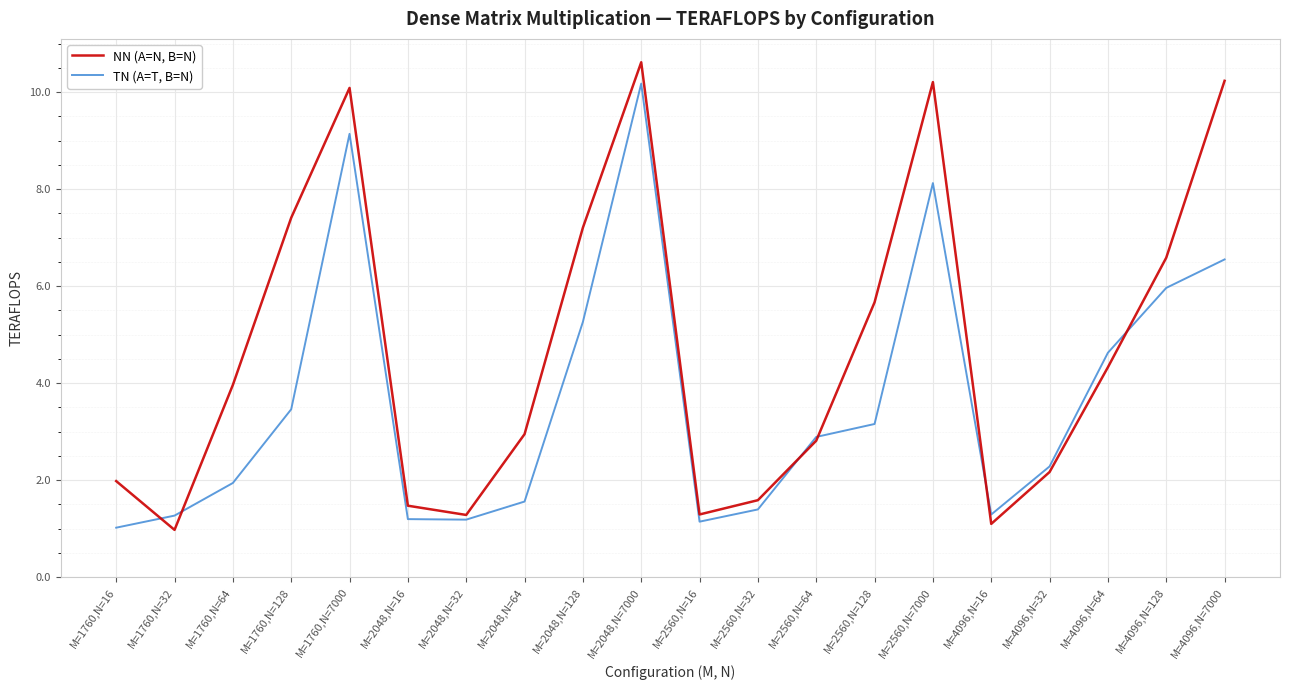

In TN (A=T, B=N), how many points are higher than both neighbors (excluding endpoints)?

3